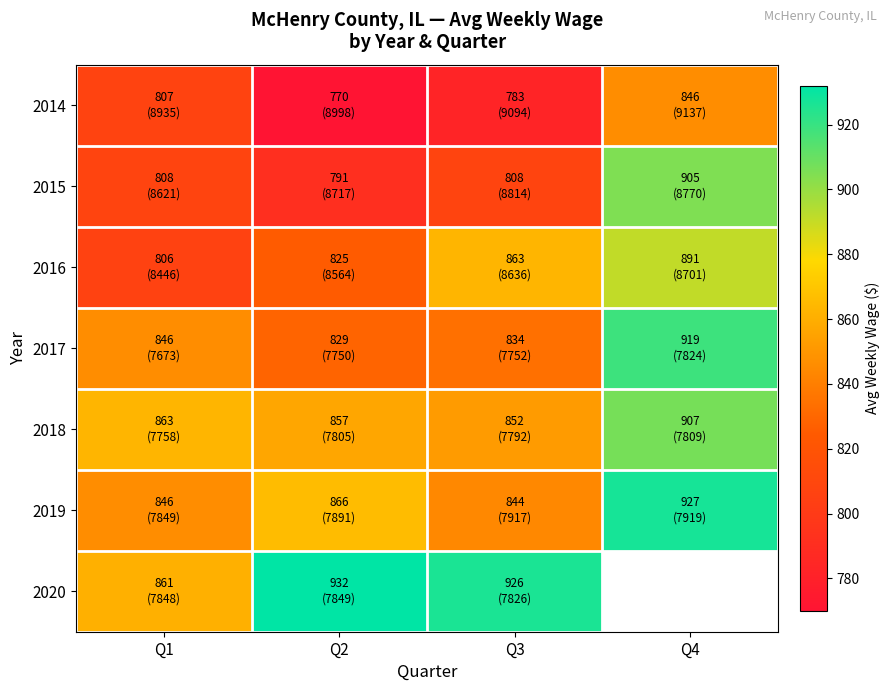

What is the sum of the 2020 values at Q1 and Q2?

1793.0